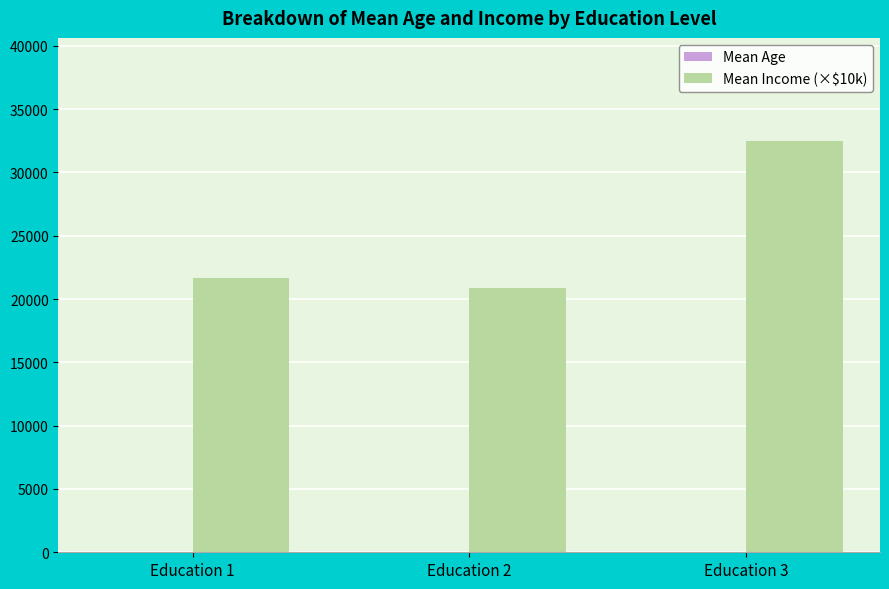

Are the bars grouped side by side (vs. stacked)?

Yes